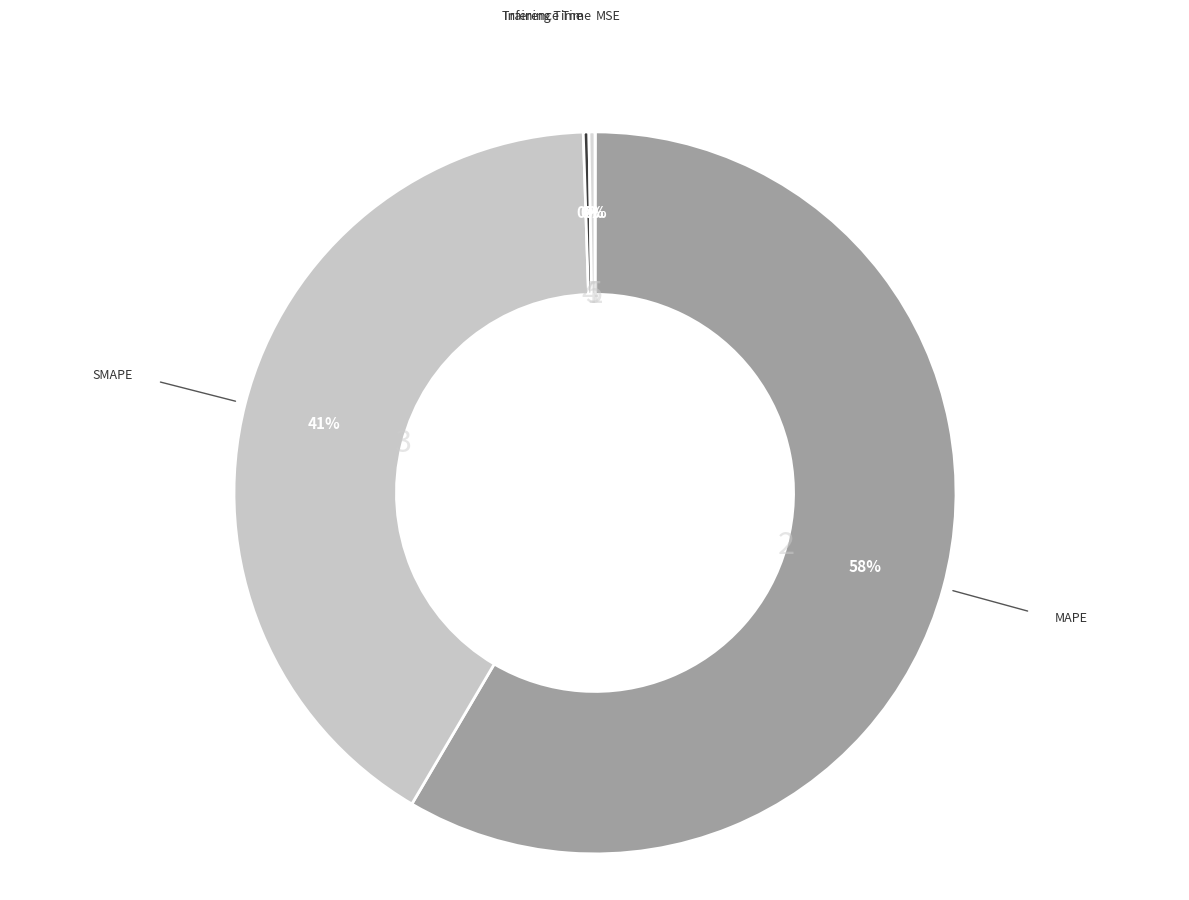

Count the number of slices in the pie.

5